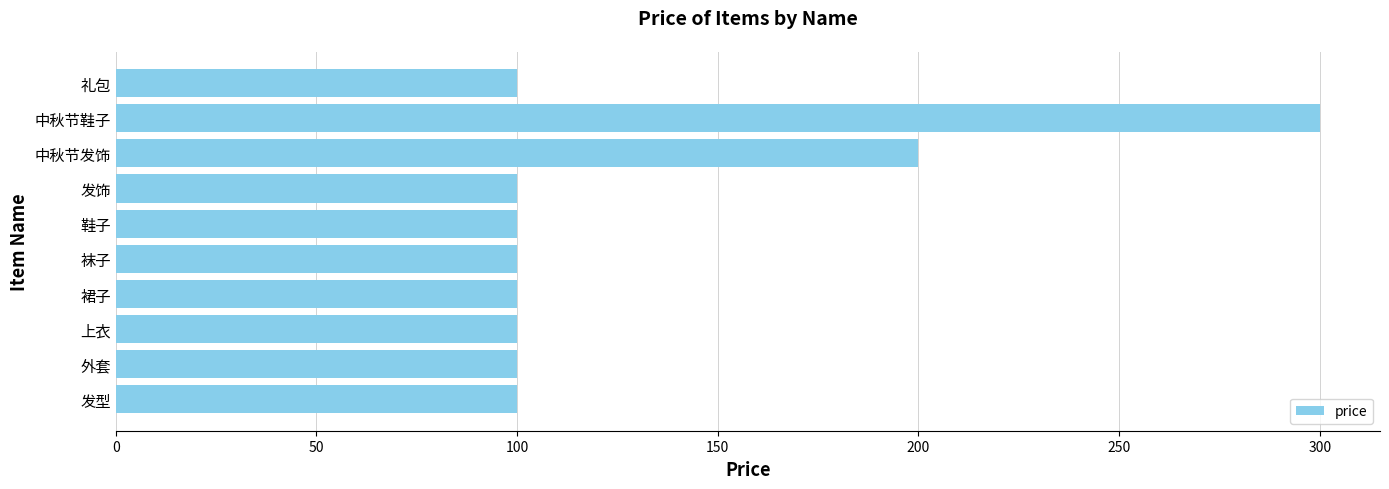

What is the difference between the maximum and minimum values?

200